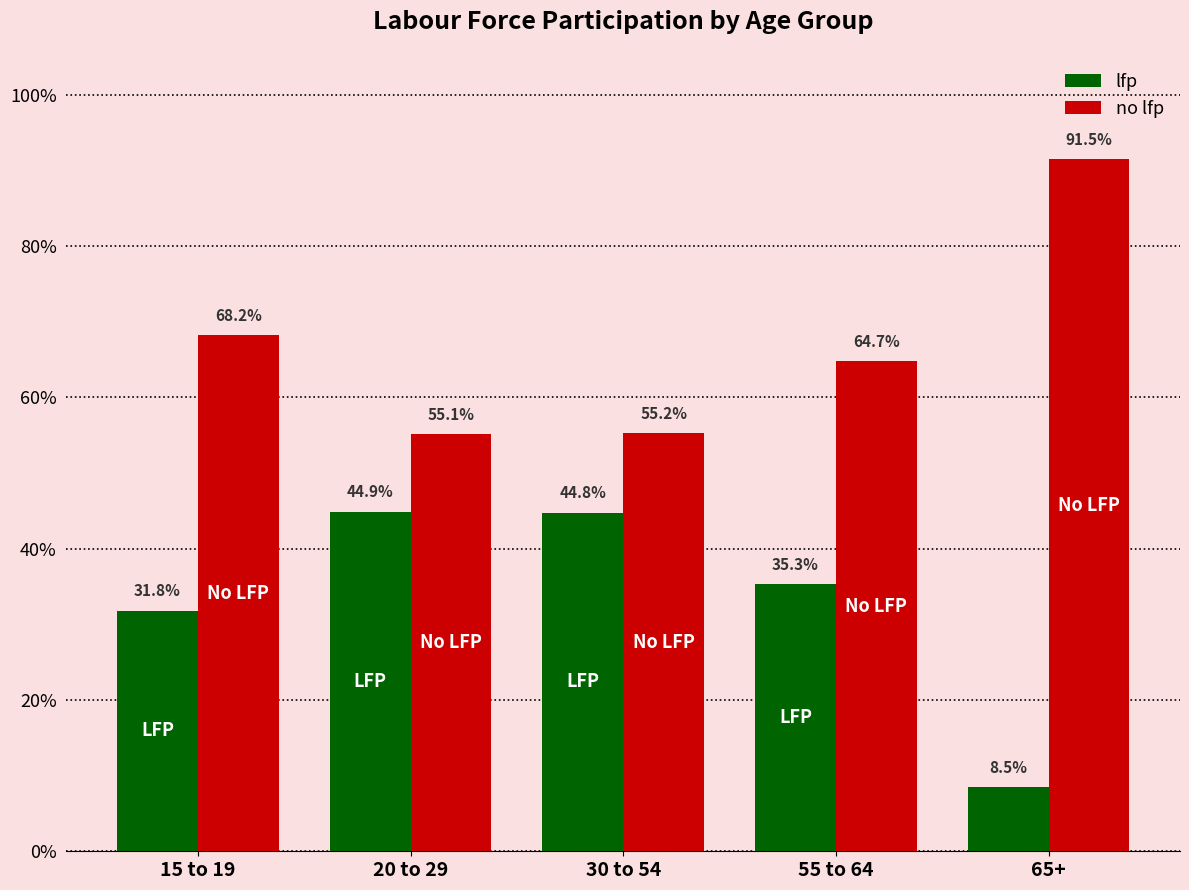

What are all the series names shown in the legend?

lfp, no lfp